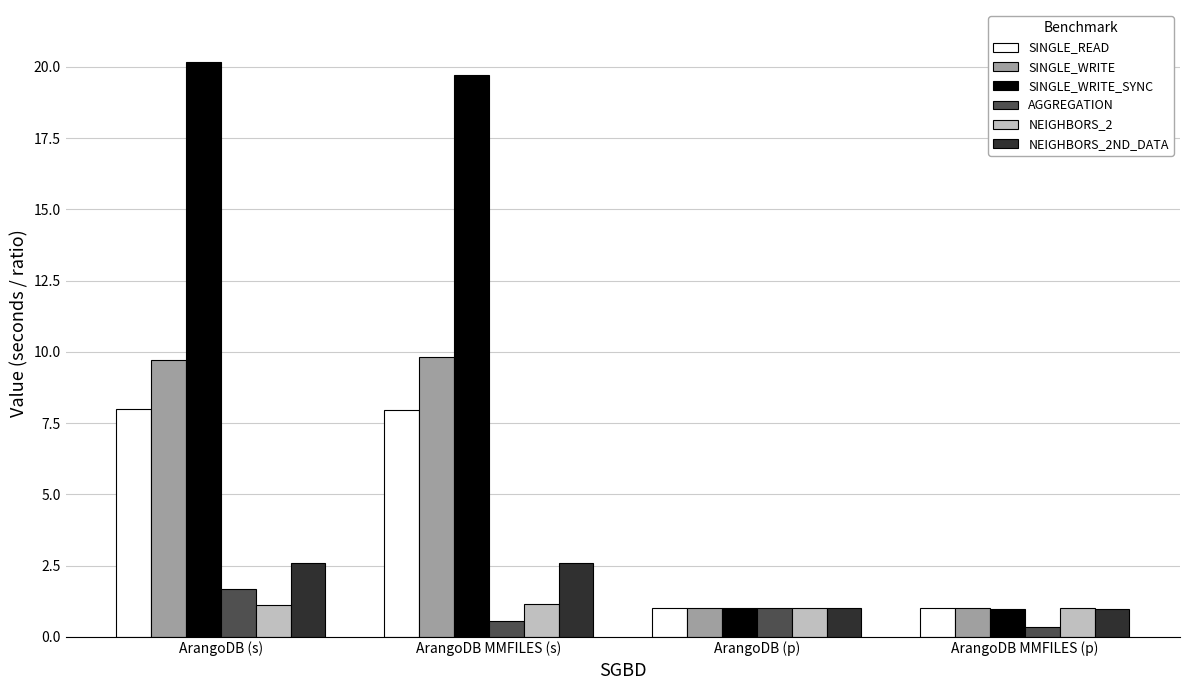

What is the total value across all series at ArangoDB (s)?

43.3